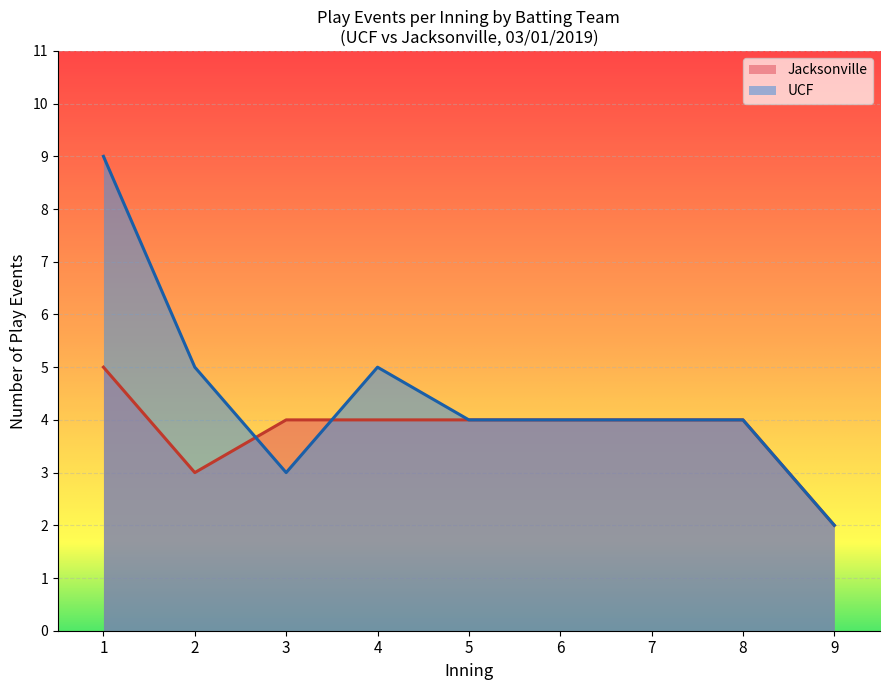

The UCF series shows 4 at 8. True or false?

True